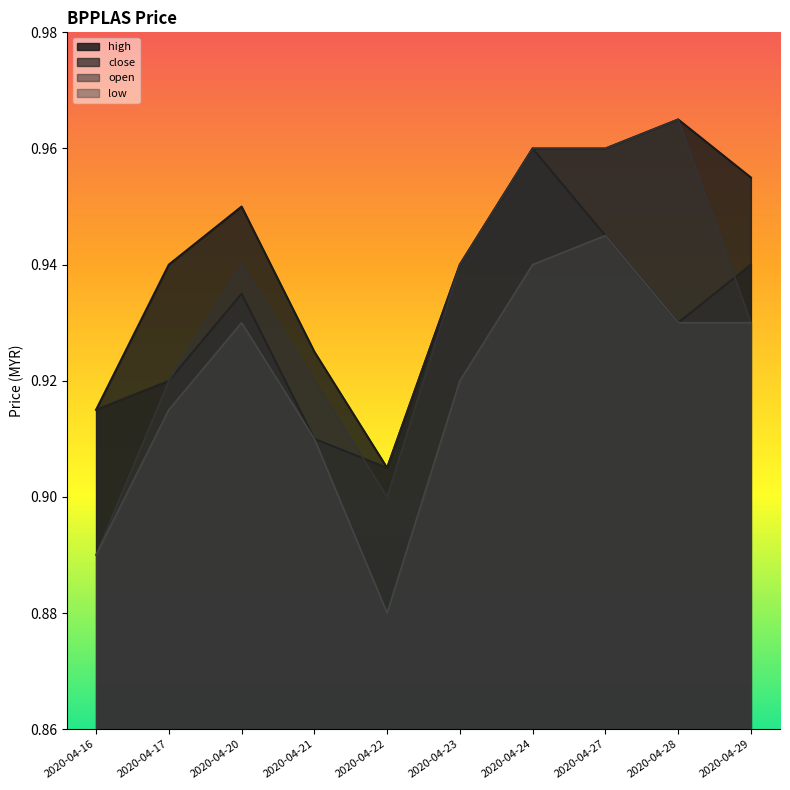

What is the sum of the open values at 2020-04-27 and 2020-04-17?

1.9